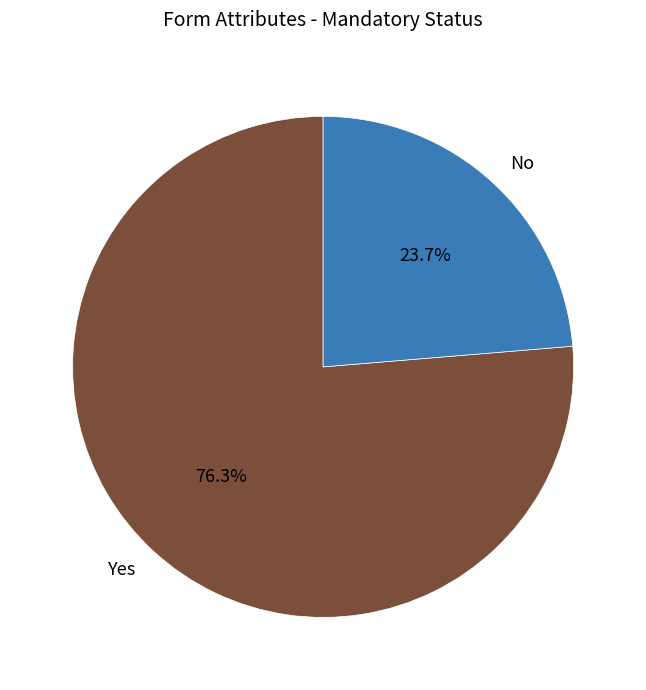

Combined, do Yes and No account for over 50%?

Yes